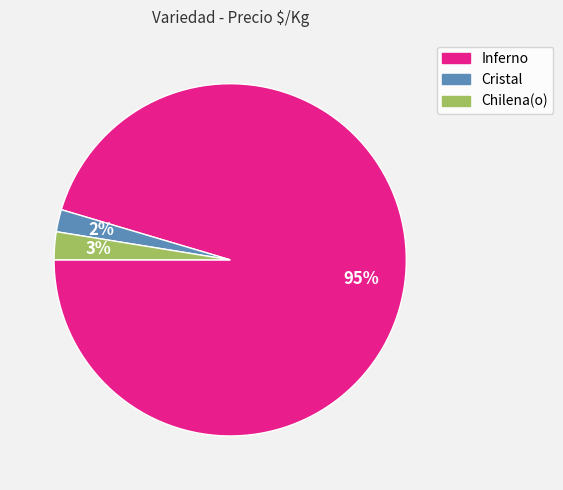

To the nearest percent, what is the average slice percentage?

33%